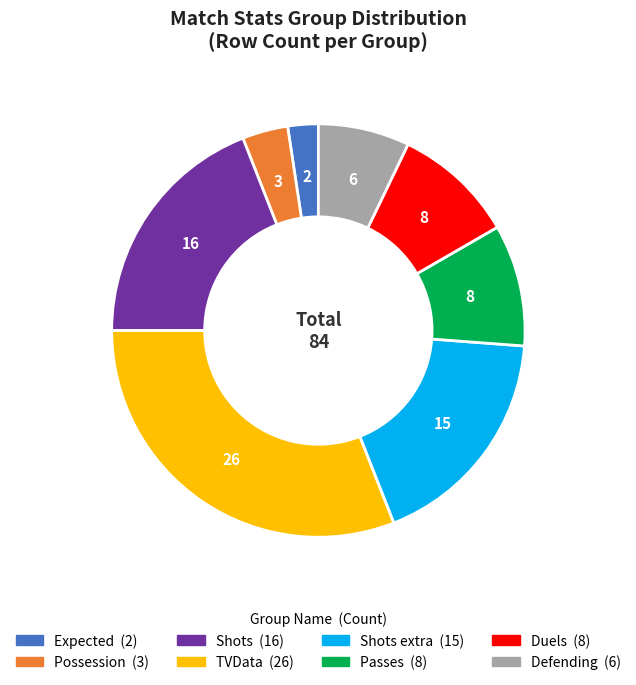

Is there any slice that represents more than half of the pie?

No